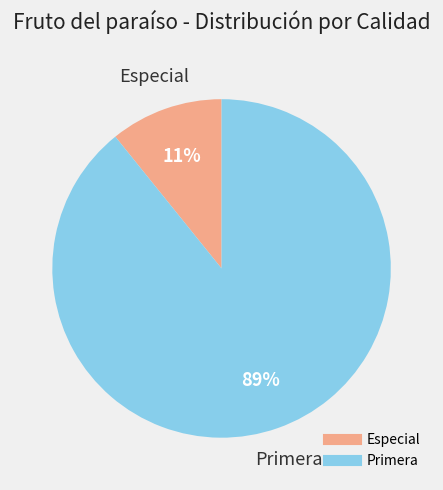

How many slices are in this pie chart?

2